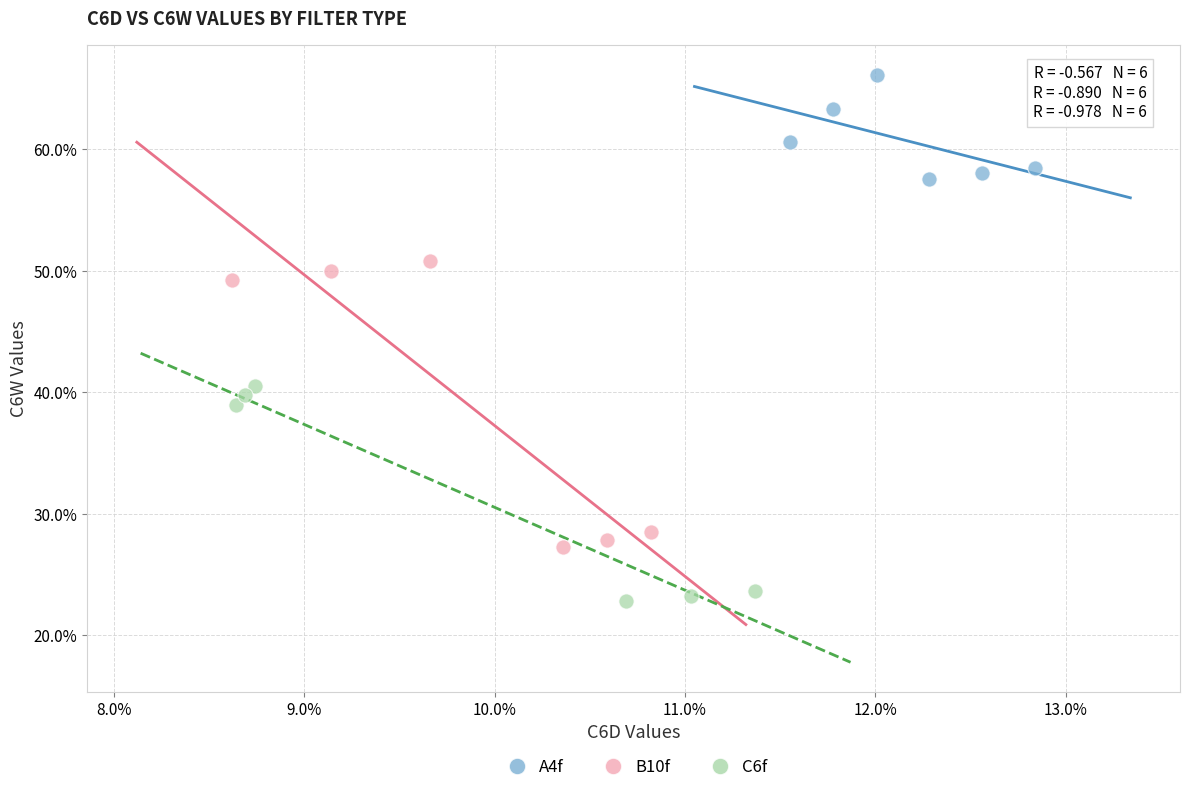

What are all the series names shown in the legend?

A4f, B10f, C6f